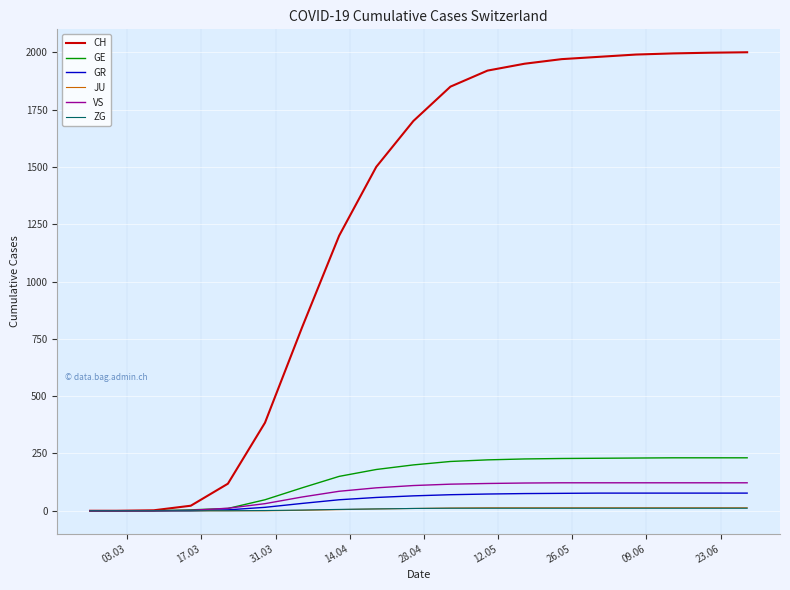

Which series has the widest spread of values?

CH